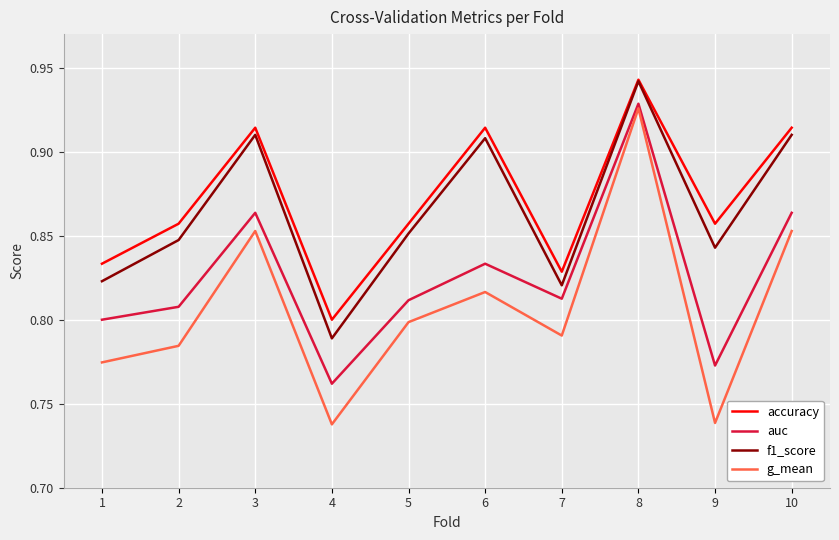

Which series changed the most between 7 and 9?

g_mean